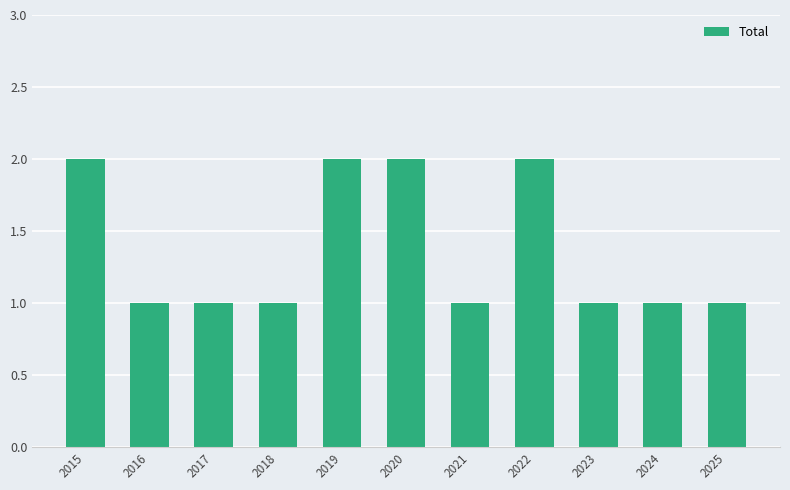

Approximately how many times larger is the value at 2025 compared to 2019?

0.5